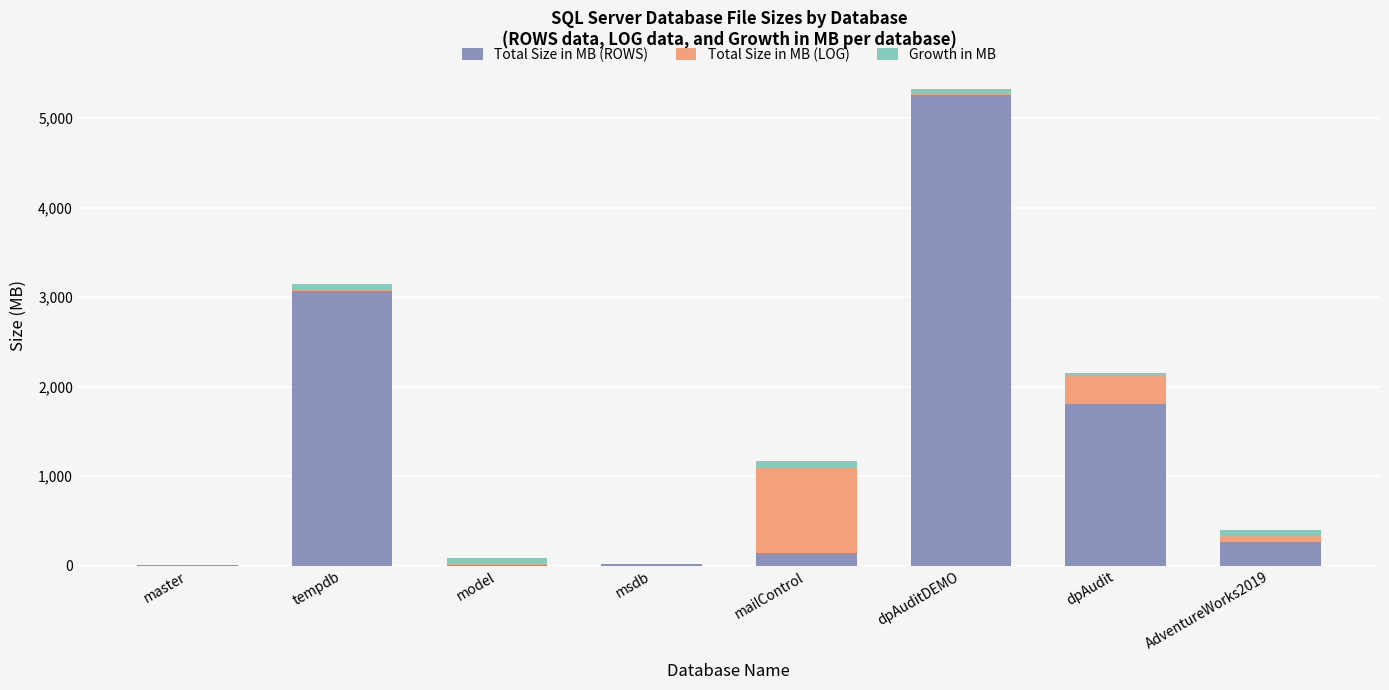

At which label is Total Size in MB (ROWS) closest to 2630?

tempdb